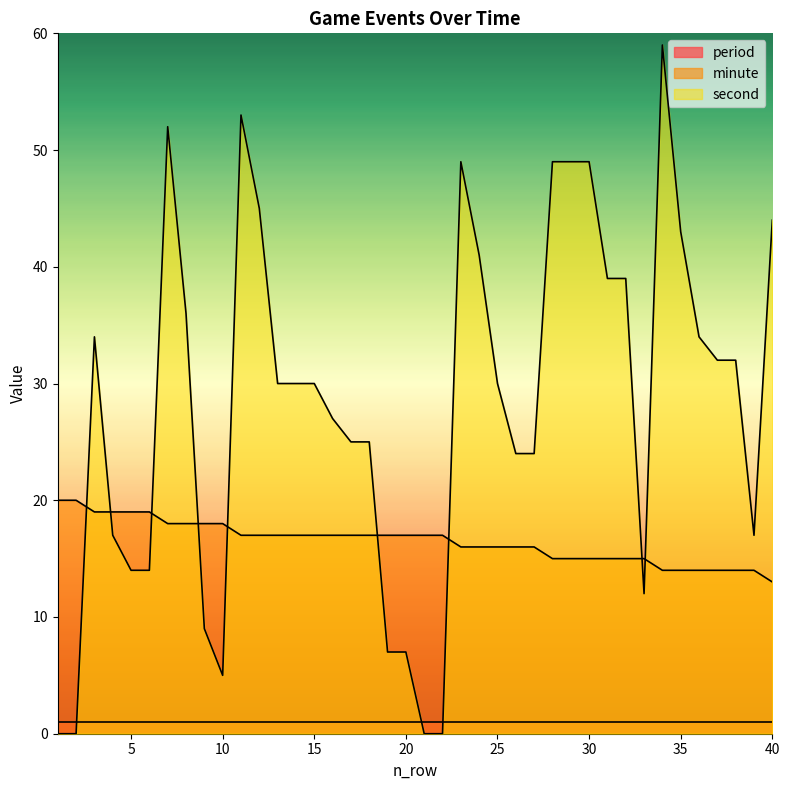

True or false: minute and second cross at least once.

True